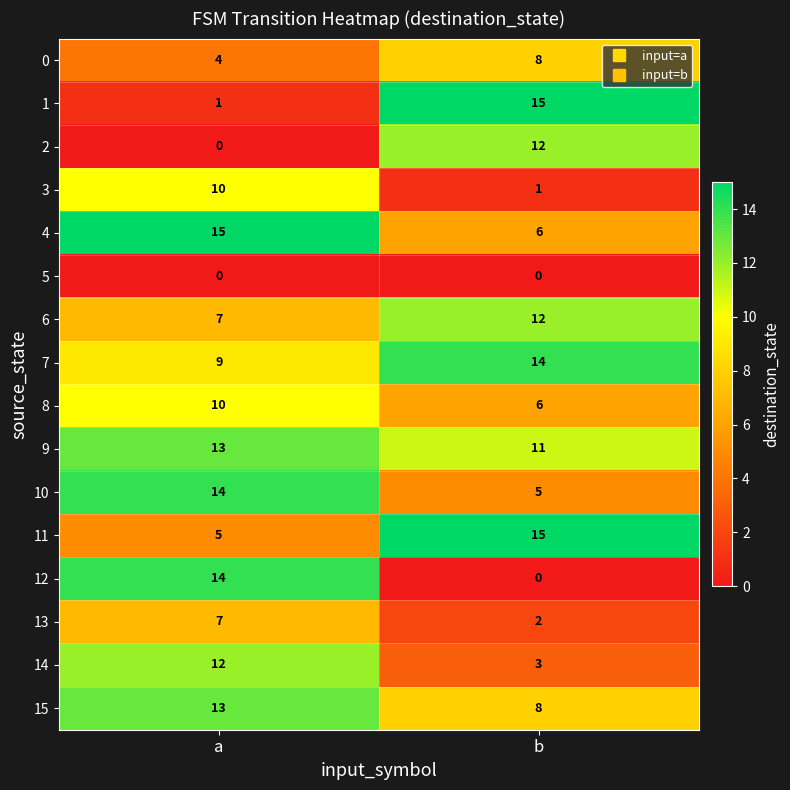

Which series has the largest total across all categories?

9